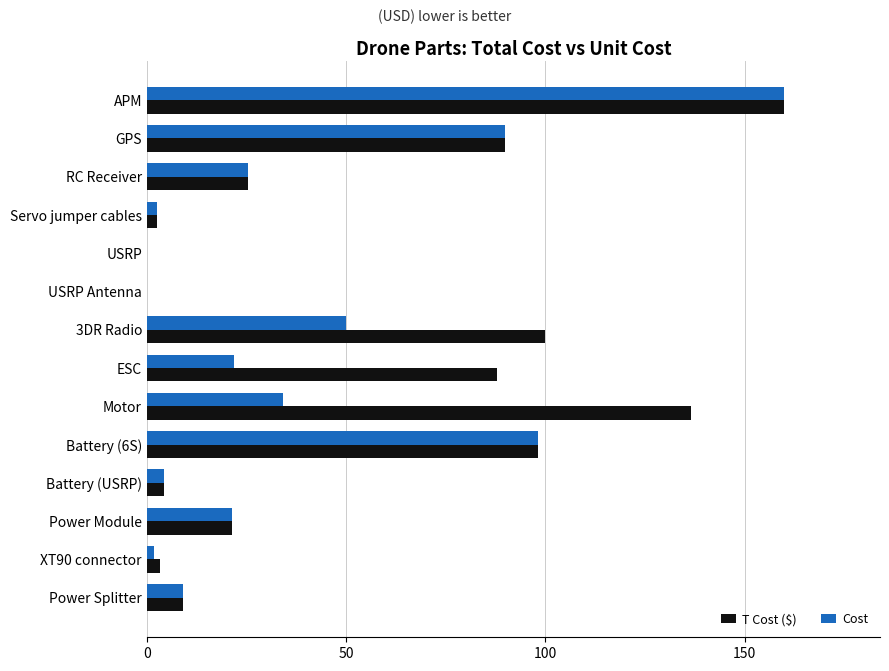

Which series has the largest total across all categories?

T Cost ($)